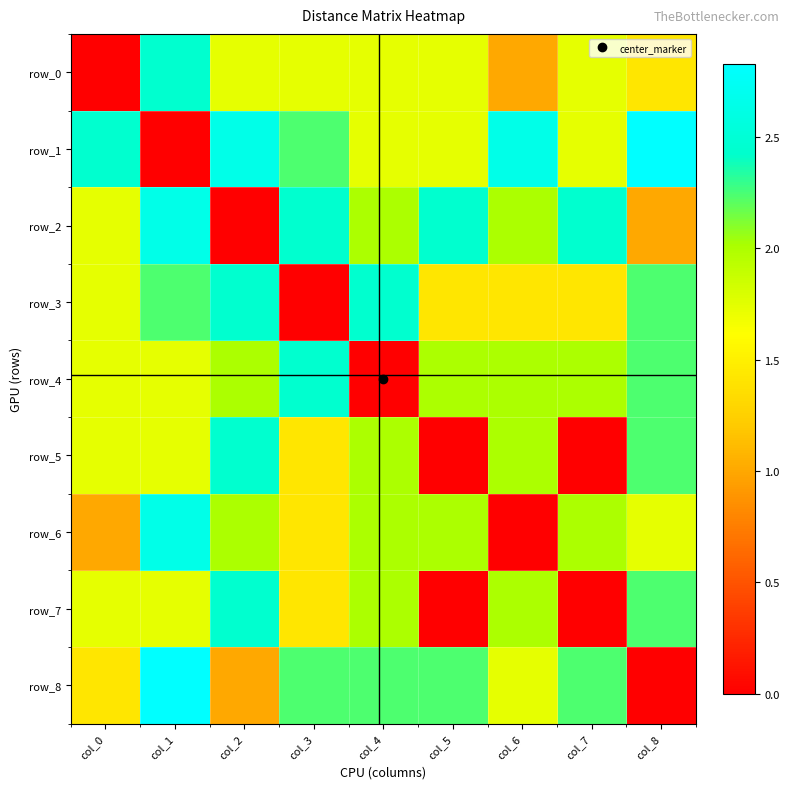

How many data points in row_8 are less than 2?

4